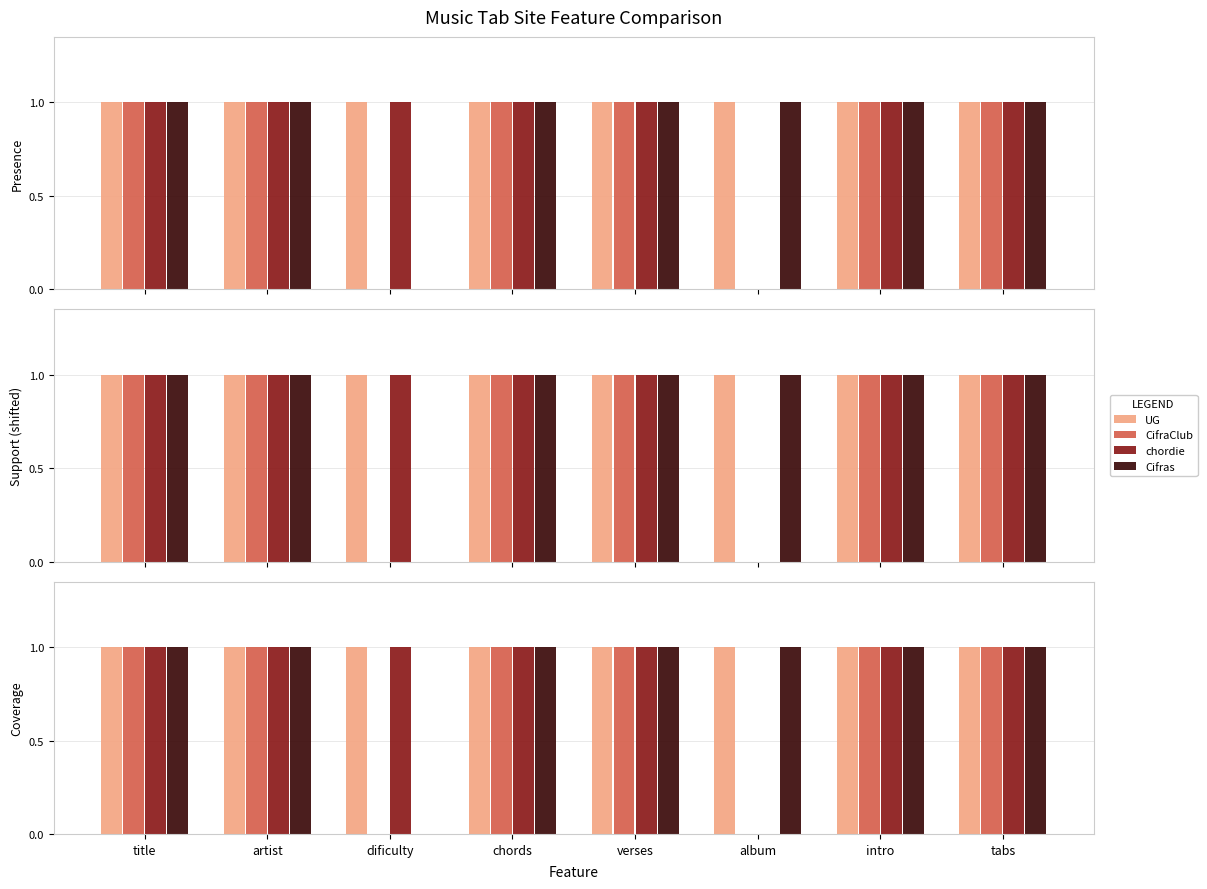

Which series has the largest range (max minus min)?

CifraClub